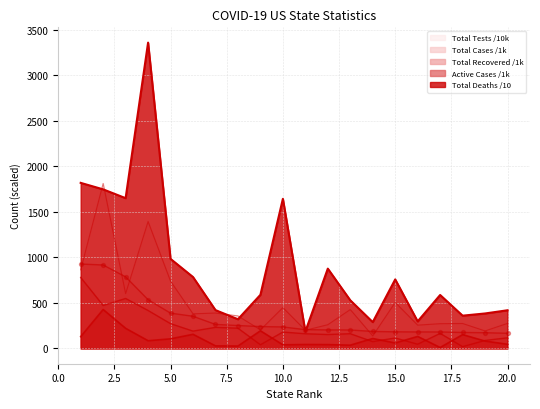

Which series has the largest Y range (max minus min)?

Total Deaths